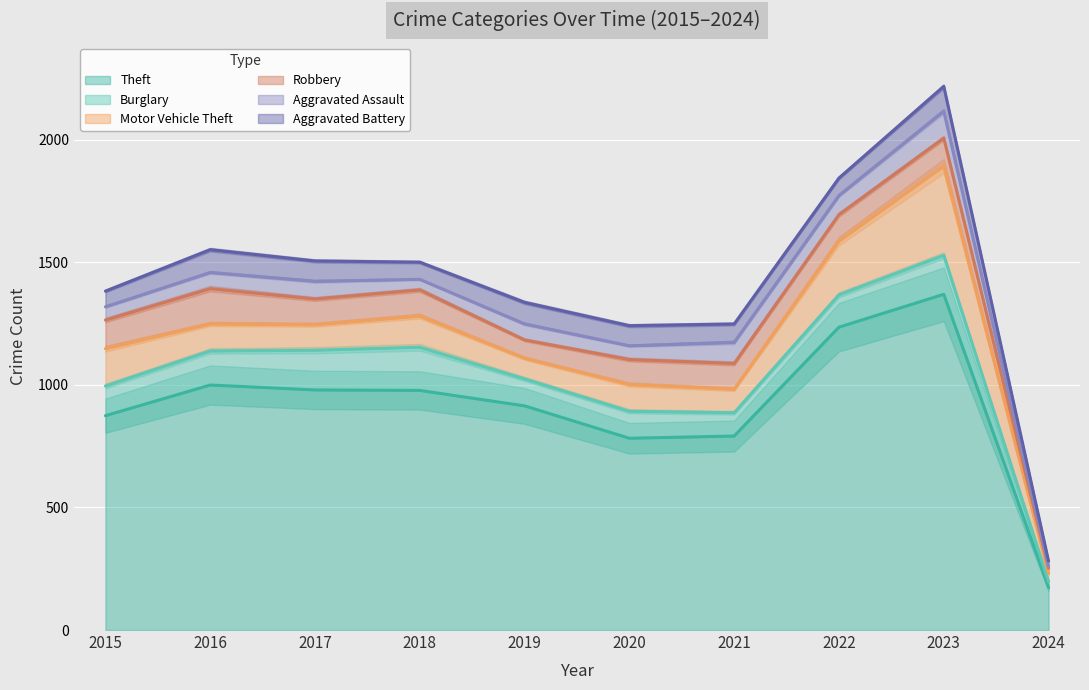

At which label does Theft reach its minimum?

2024